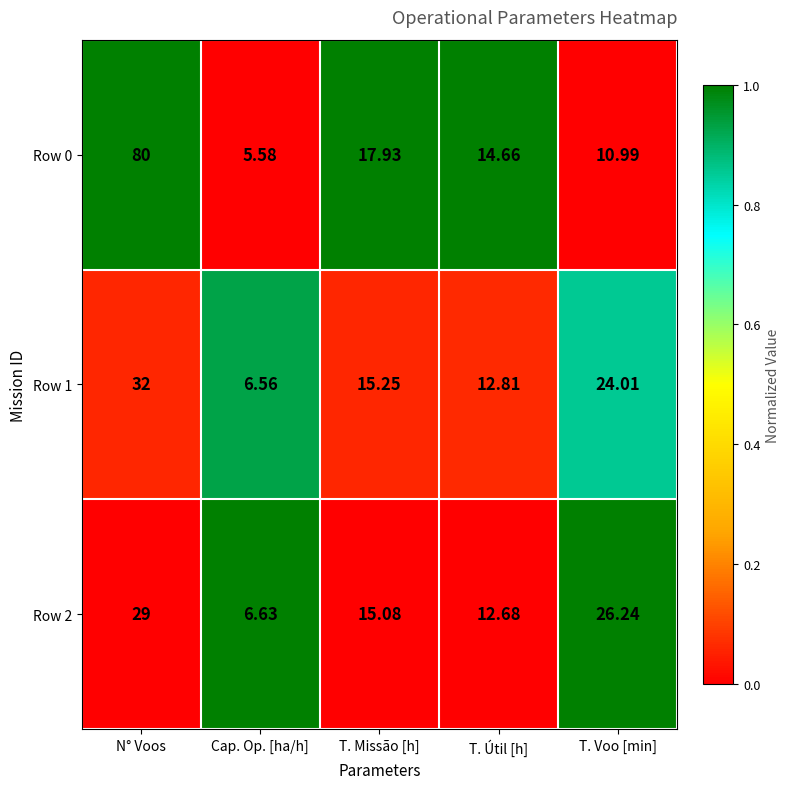

Where is Row 2 nearest to the value 17?

T. Missão [h]